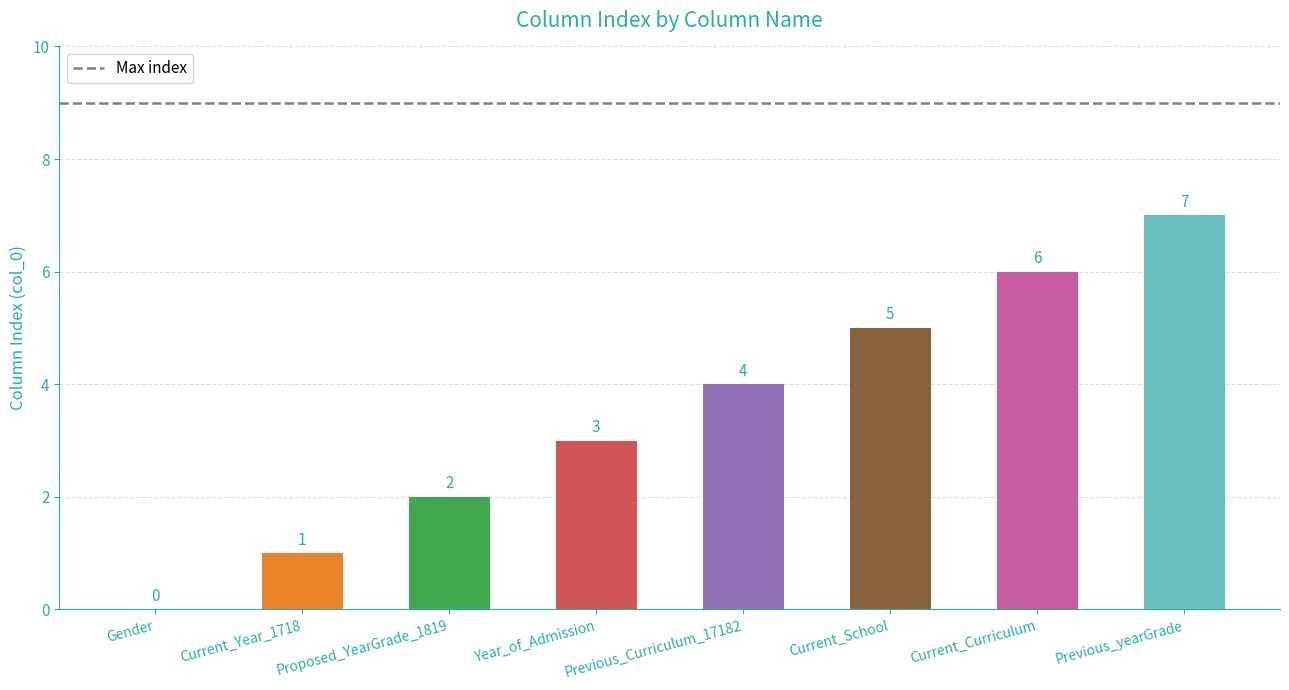

What is the greatest value displayed?

7